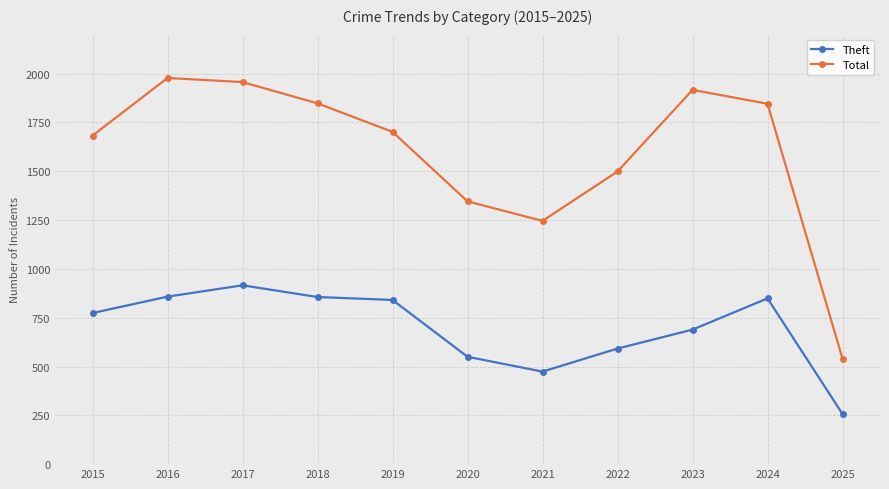

Rank the series by their average value, from lowest to highest.

Theft, Total